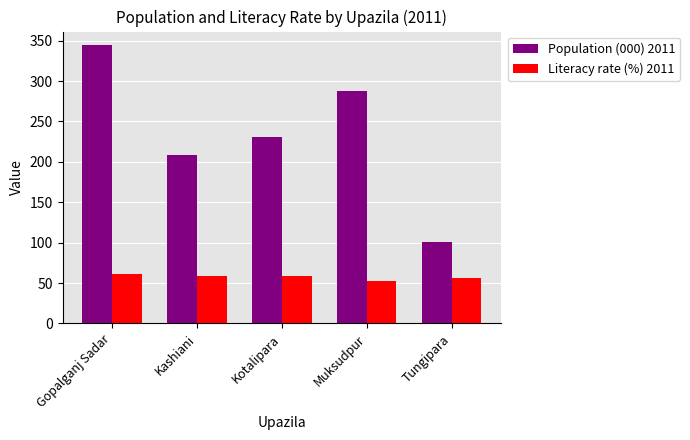

Which series changed the most between Kashiani and Tungipara?

Population (000) 2011